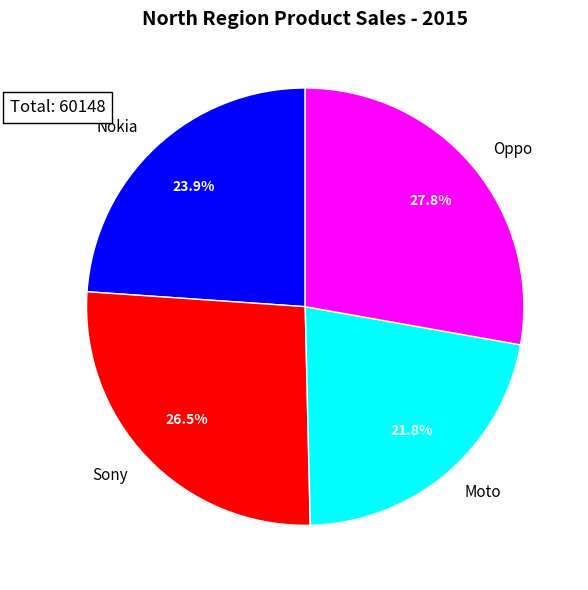

Is it true that Moto is 8% of the pie?

False